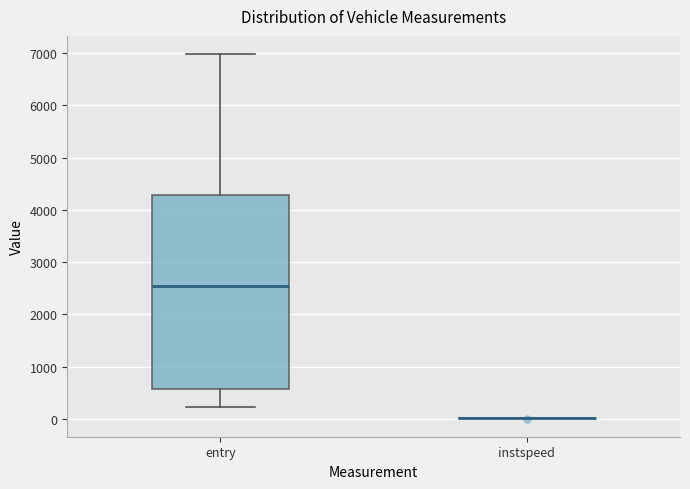

Reading left to right, transcribe this box plot: for each box, give where its median line is, the range the box spans, and where its two whiskers end, as read against the y-axis. The values are not printed on the chart, so give them approximately, as read against the axis.

entry: median 2500, box 600 to 4300, whiskers 200 to 7000
instspeed: box collapsed to a line at 0, whiskers 0 to 0